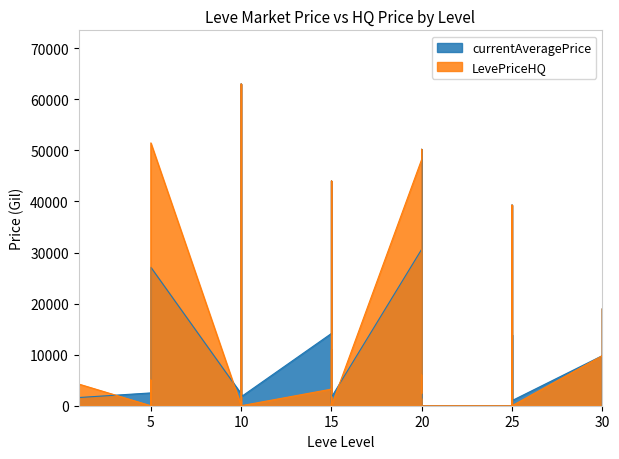

Where is the first local maximum?

1